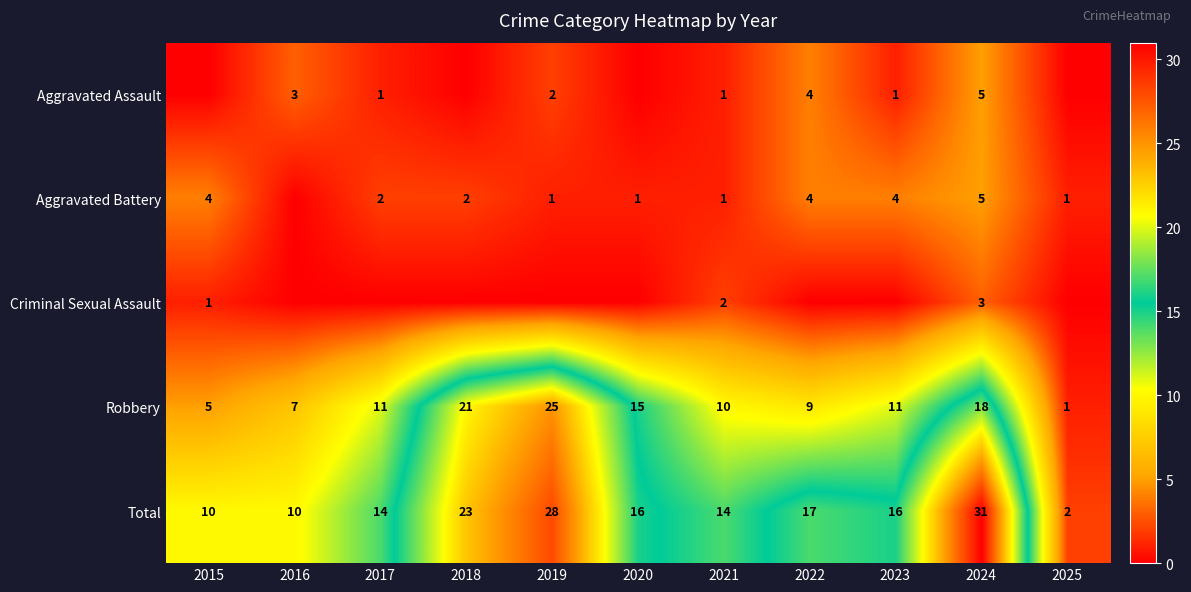

What is the difference between the maximum and minimum values in the Total series?

29